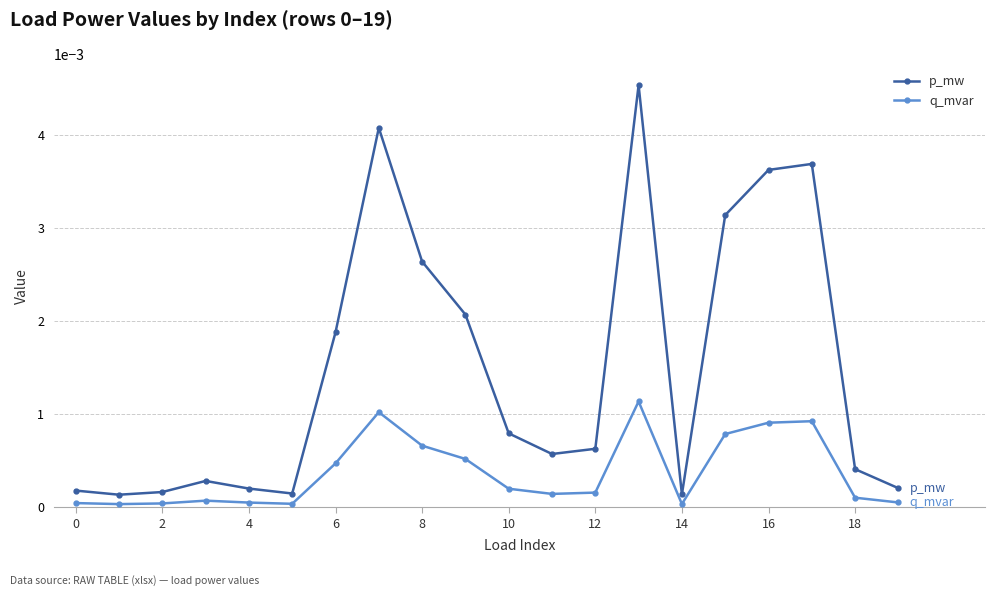

True or false: p_mw and q_mvar intersect in this chart.

False